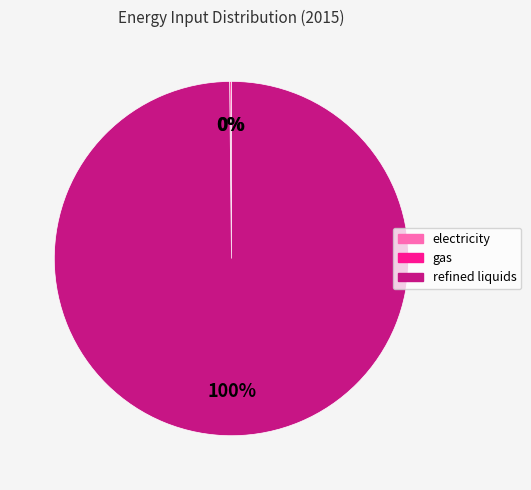

True or false: refined liquids accounts for 100% of the total.

True